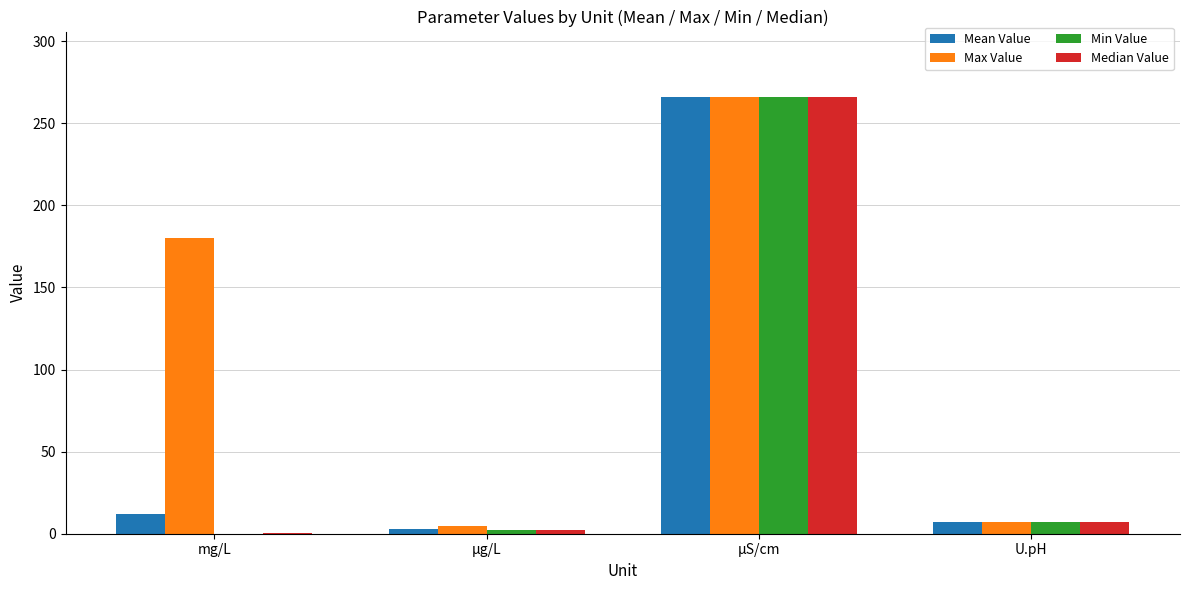

Which category has the highest value across all series?

µS/cm